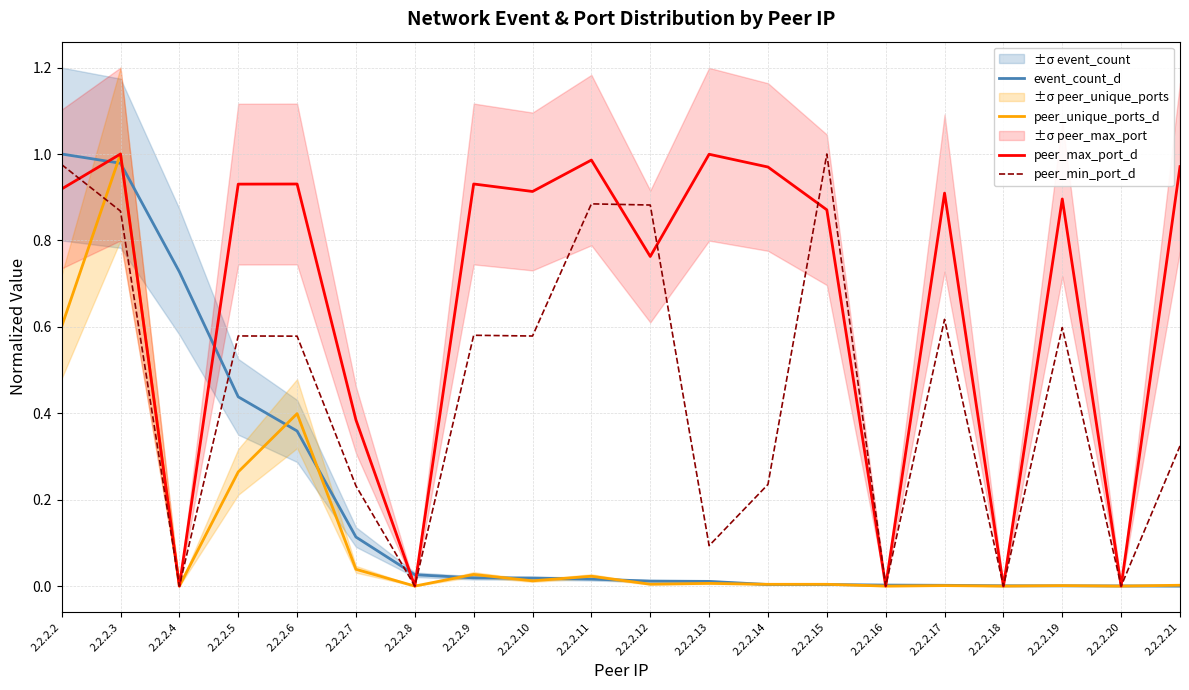

Is the value of peer_min_port_d at 2.2.2.10 greater than the value of peer_max_port_d at 2.2.2.8?

Yes